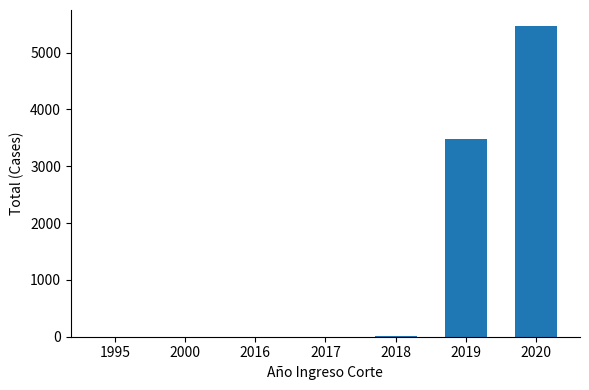

Count the number of data series in this chart.

1